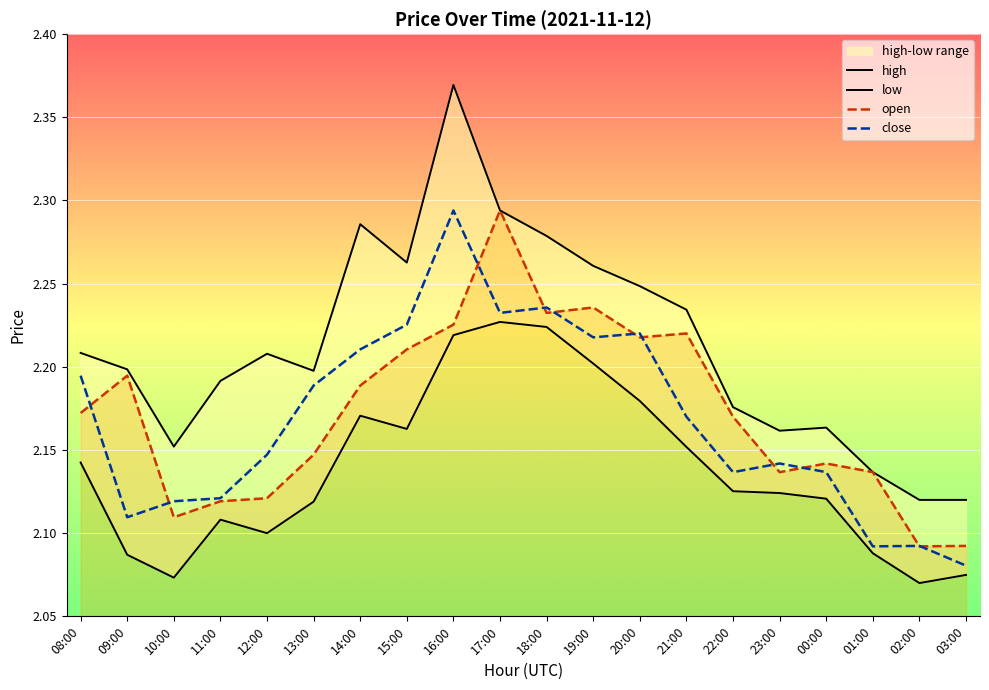

At which category does high reach its first local peak?

12:00